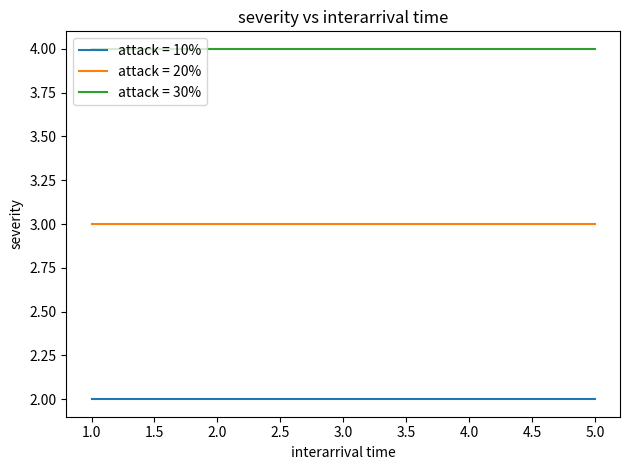

True or false: attack = 30% and attack = 10% intersect in this chart.

False